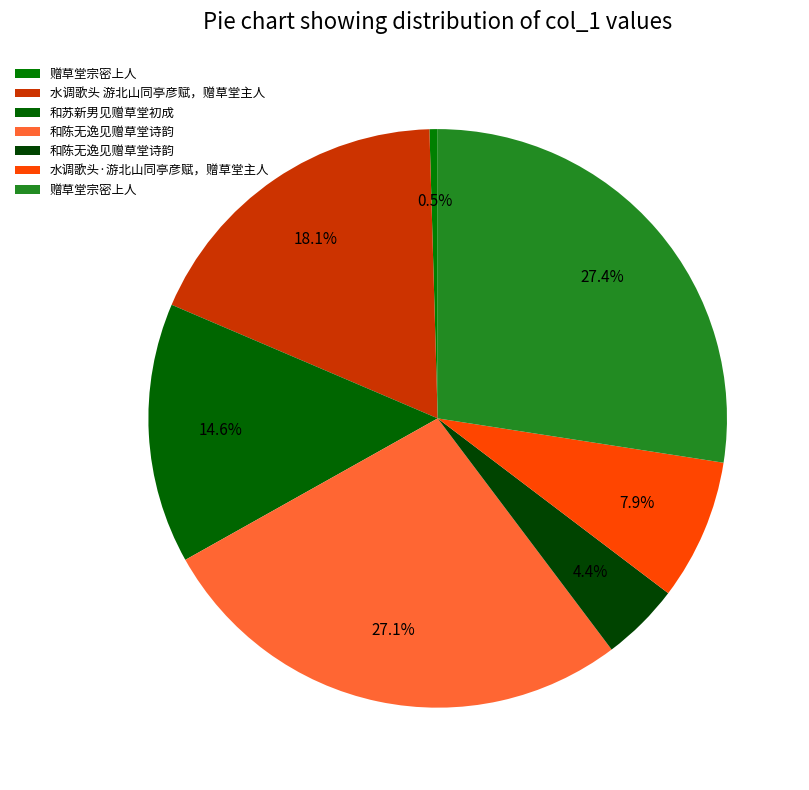

How many slices are in this pie chart?

7